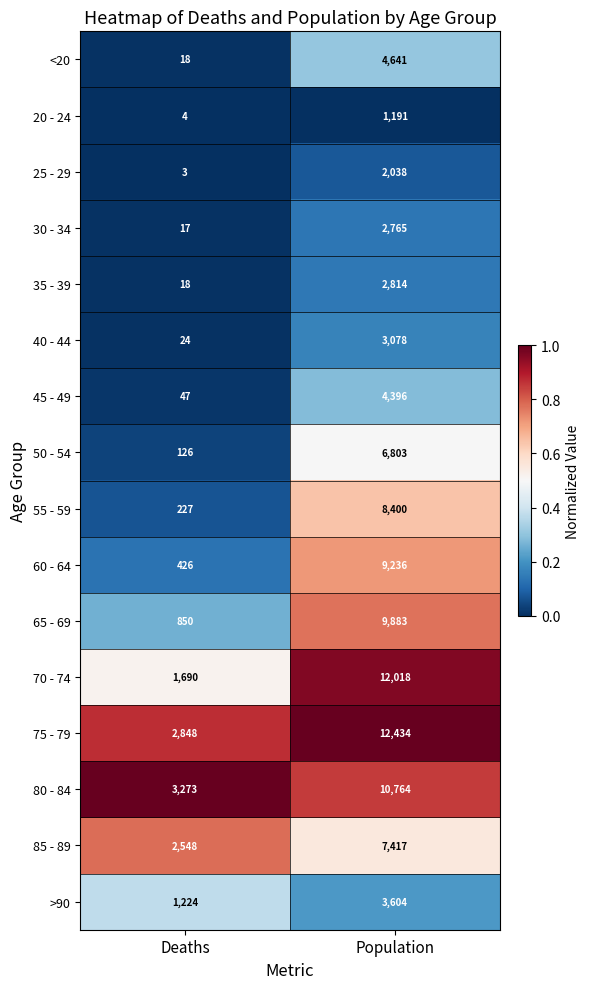

True or false: 70 - 74 has a value of 612 at Deaths.

False